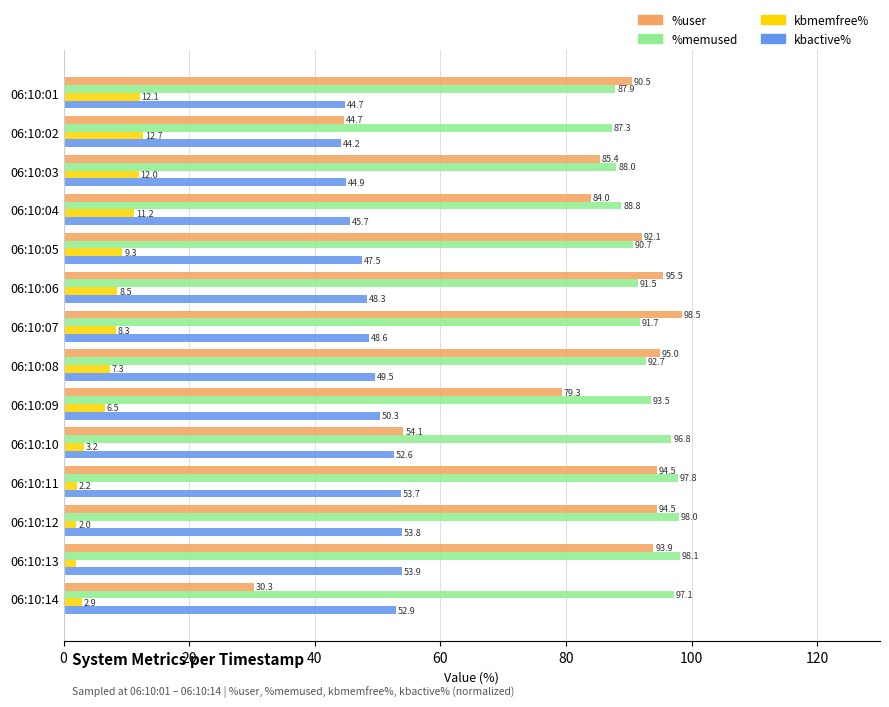

What is the average value of the kbactive% series?

49.3